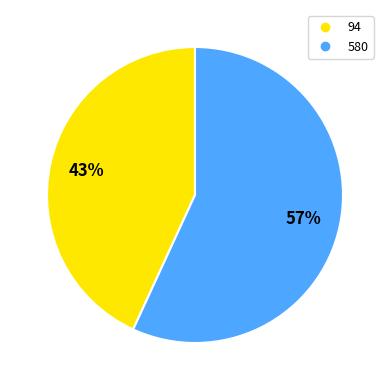

Approximately how many times larger is the value at 94 compared to 580?

0.8